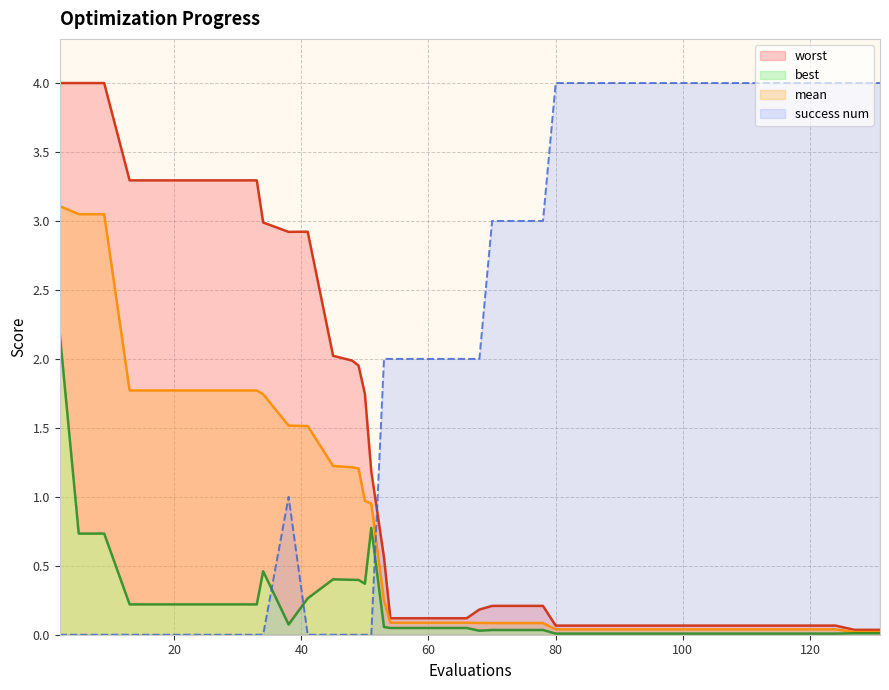

Which series ends up on top after the final intersection of mean and success num?

success num